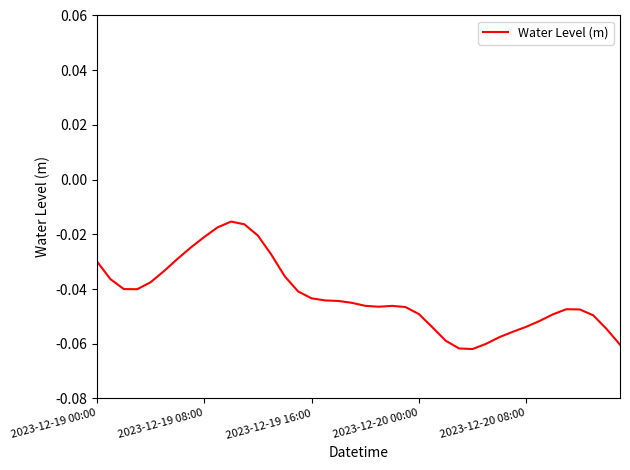

Does the chart display data point markers on the line(s)?

No